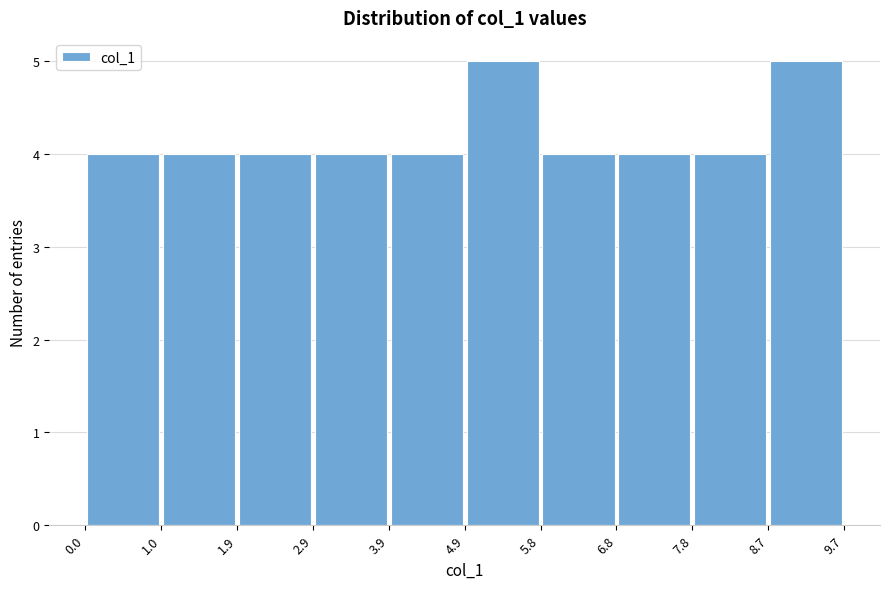

How tall is the bar that spans 5.8 to 6.8 on the x-axis? The values are not printed on the chart, so give them approximately, as read against the axis.

4